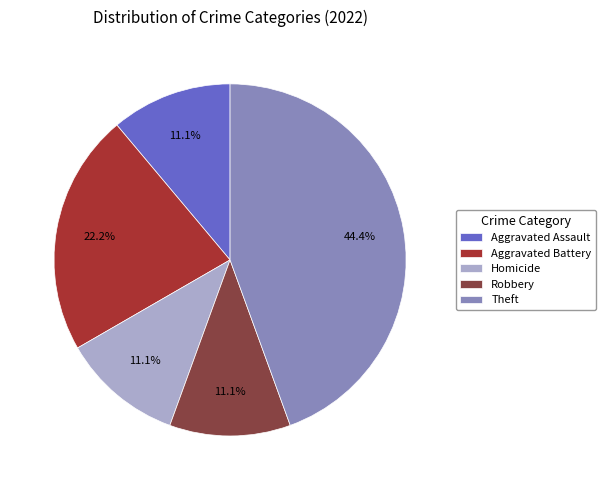

Which has a higher value, Theft or Aggravated Assault?

Theft